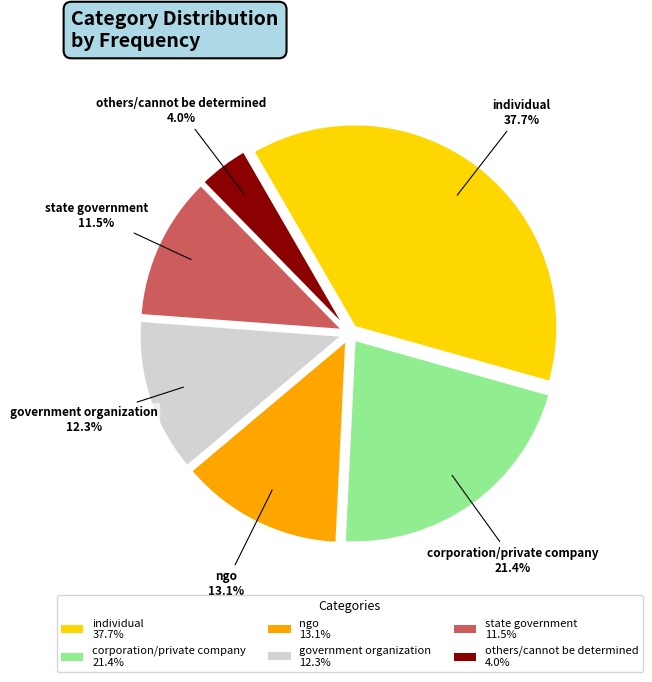

What portion of the pie excludes government organization?

87.7%